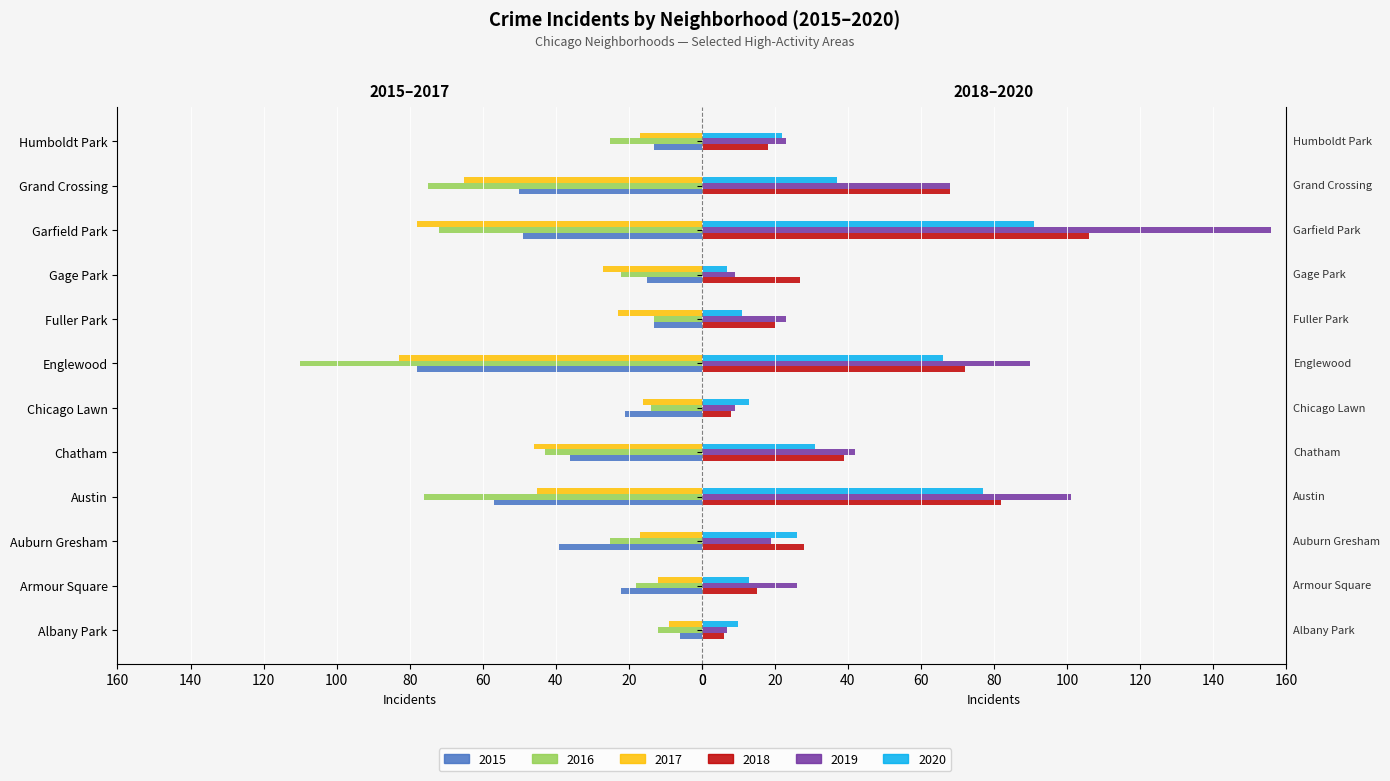

At how many categories does at least one series exceed 116?

1